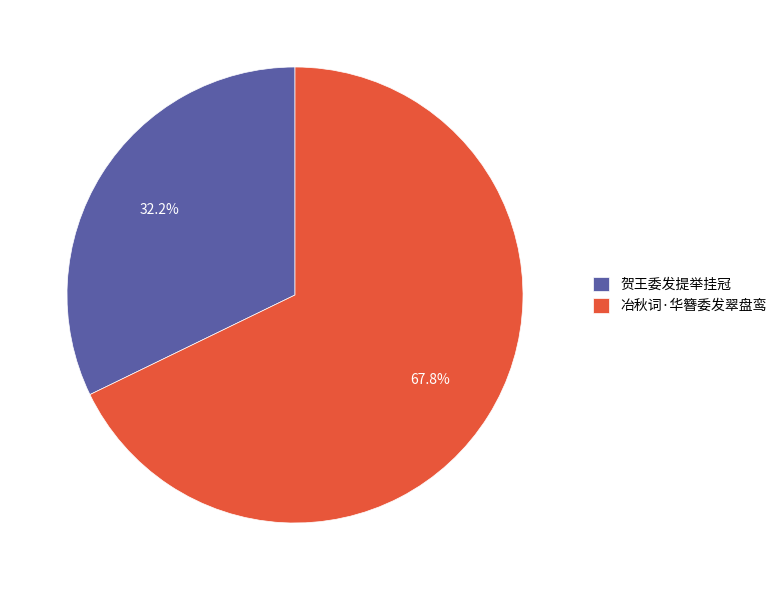

The 冶秋词·华簪委发翠盘鸾 slice represents 54% of the pie. True or false?

False